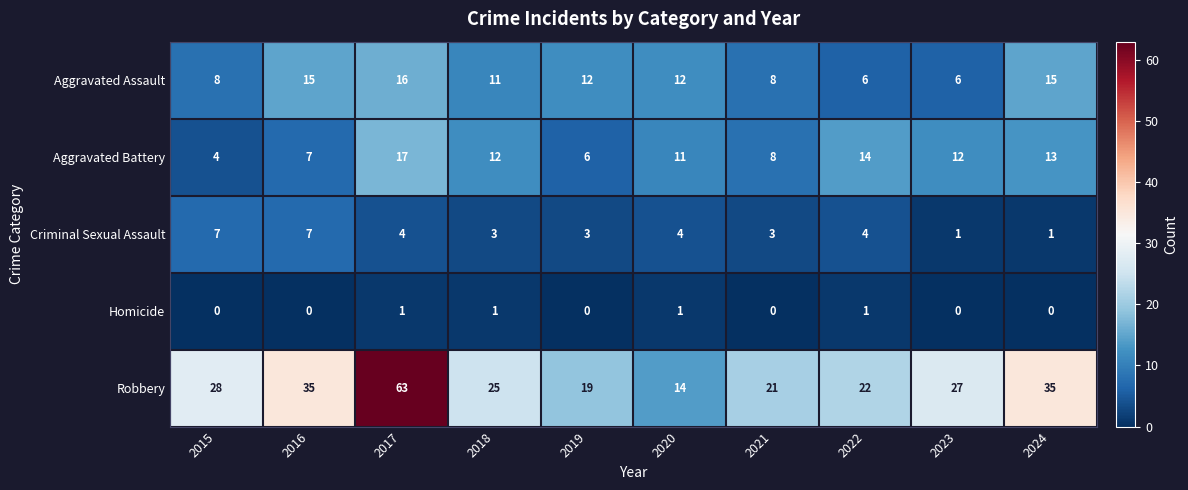

What is the difference between the Criminal Sexual Assault values at 2020 and 2016?

3